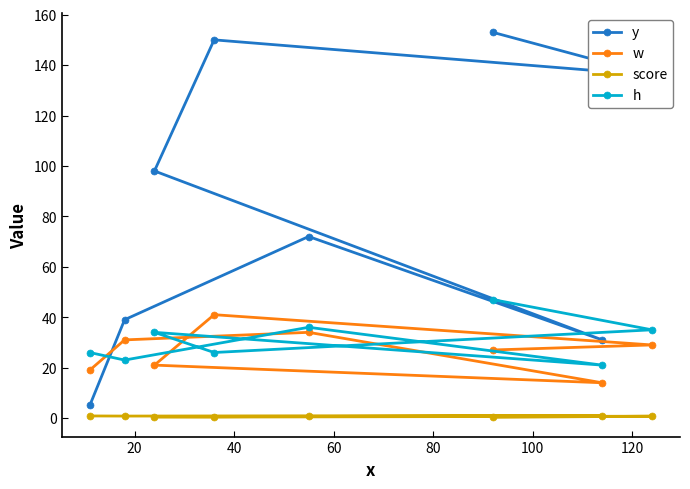

Which series ends up on top after the final intersection of w and y?

y